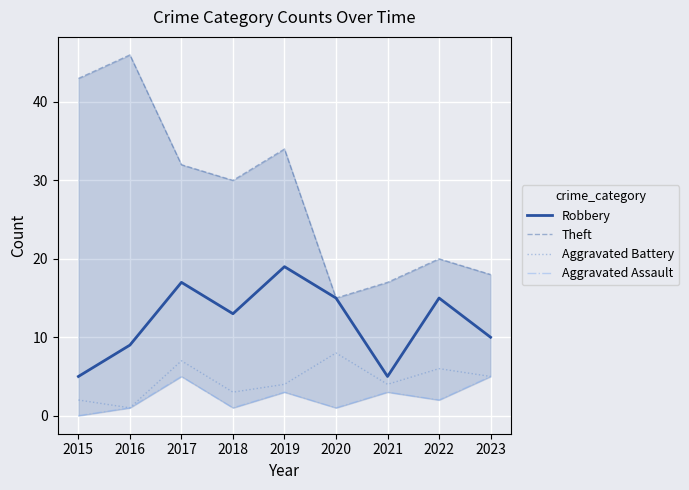

How many interior local valleys does the Aggravated Assault series have?

3